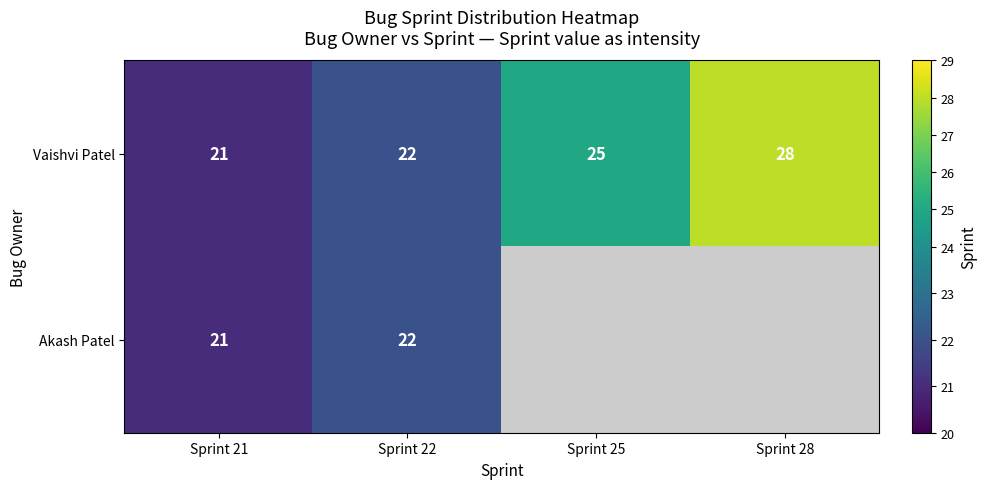

Where is Vaishvi Patel nearest to the value 24?

Sprint 25